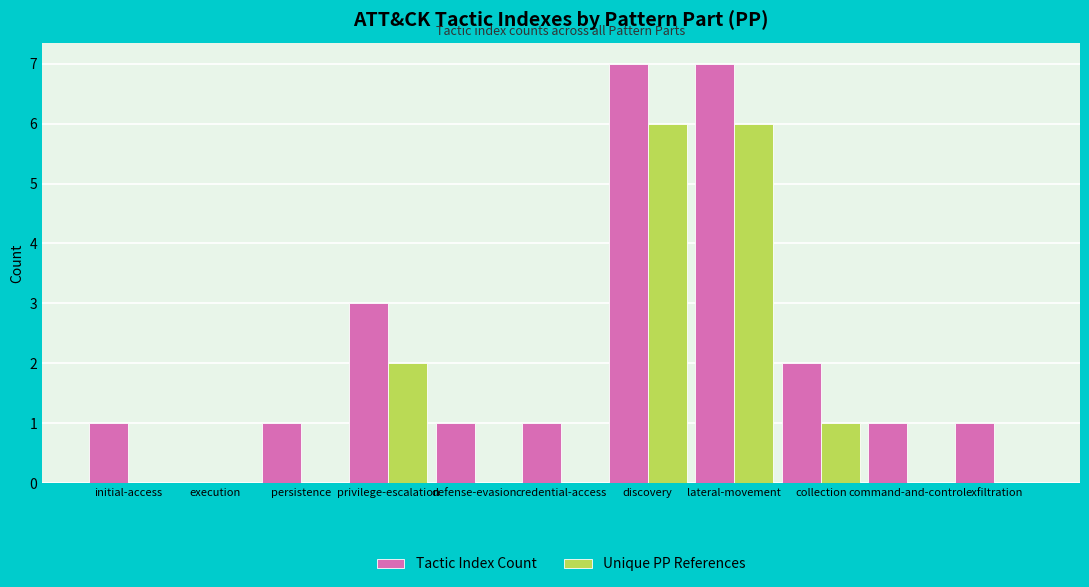

What value does the Unique PP References series have at privilege-escalation?

2